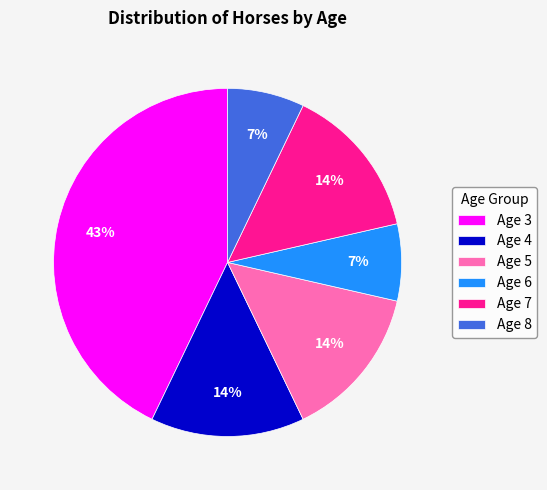

Is Age 3 the majority of the pie?

No